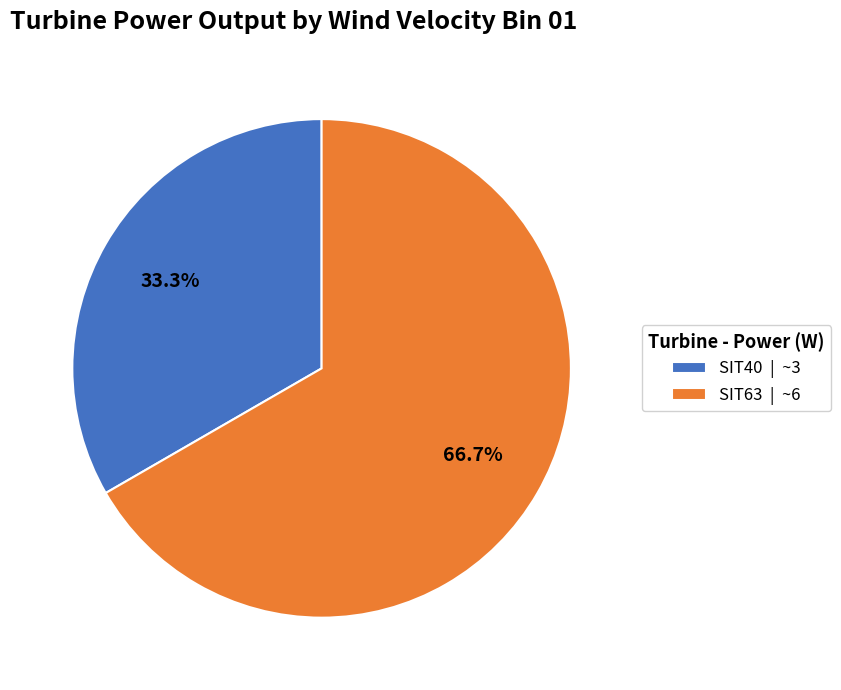

To the nearest percent, what is the combined percentage of SIT63 and SIT40?

100%